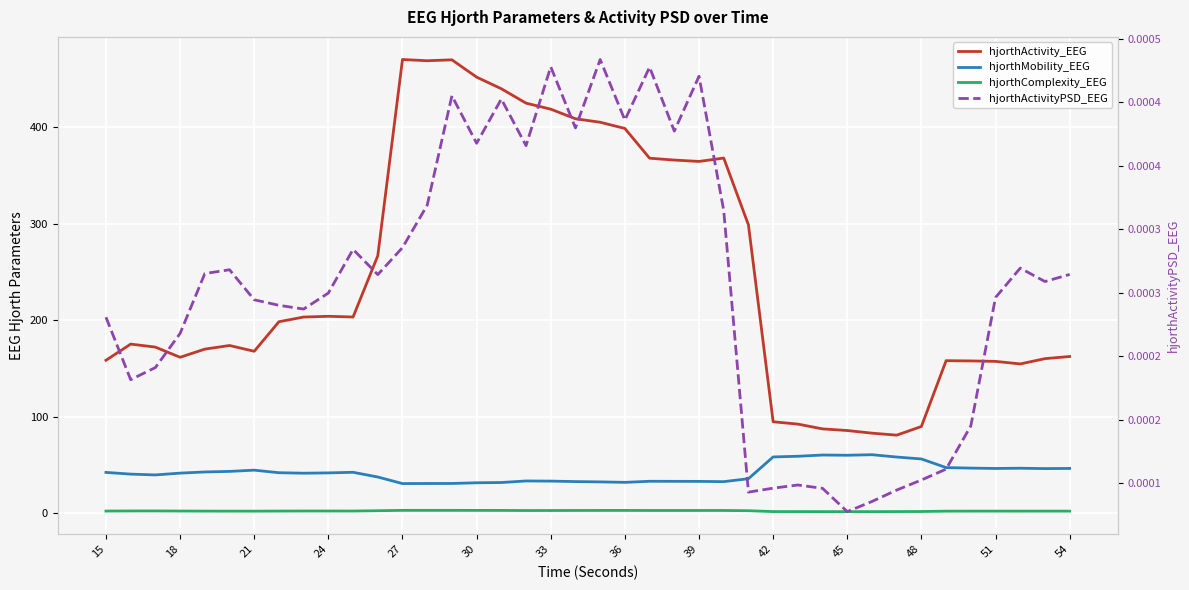

Reading left to right, list all the values displayed in this chart.

hjorthActivity_EEG: 158.5	175.2	172.1	161.6	170.0	173.8	167.8	198.4	203.3	204.1	203.3	266.7	470.1	468.8	469.7	451.8	439.8	424.9	418.6	408.7	405.1	398.6	367.8	365.9	364.5	368.0	298.8	94.8	92.4	87.4	85.7	83.0	80.9	89.9	158.1	157.8	157.4	154.7	160.2	162.4
hjorthMobility_EEG: 42.3	40.6	39.7	41.6	42.8	43.4	44.7	42.0	41.5	41.8	42.5	37.6	30.8	30.9	30.9	31.6	31.9	33.5	33.3	32.8	32.5	32.0	33.1	33.1	33.0	32.8	35.8	58.4	59.1	60.4	60.1	60.7	58.3	56.3	47.3	46.8	46.4	46.7	46.3	46.4
hjorthComplexity_EEG: 2.3	2.4	2.4	2.3	2.2	2.2	2.2	2.3	2.3	2.3	2.3	2.6	3.0	3.0	3.0	3.0	3.0	2.8	2.9	2.9	2.9	3.0	2.9	2.9	2.9	2.9	2.7	1.8	1.8	1.7	1.7	1.7	1.8	1.8	2.2	2.2	2.2	2.2	2.2	2.2
hjorthActivityPSD_EEG: 0.0	0.0	0.0	0.0	0.0	0.0	0.0	0.0	0.0	0.0	0.0	0.0	0.0	0.0	0.0	0.0	0.0	0.0	0.0	0.0	0.0	0.0	0.0	0.0	0.0	0.0	0.0	0.0	0.0	0.0	0.0	0.0	0.0	0.0	0.0	0.0	0.0	0.0	0.0	0.0